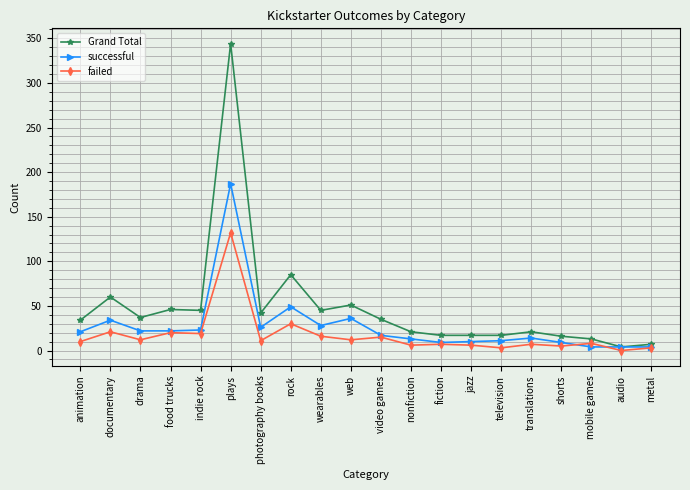

What is the difference between the failed values at audio and web?

12